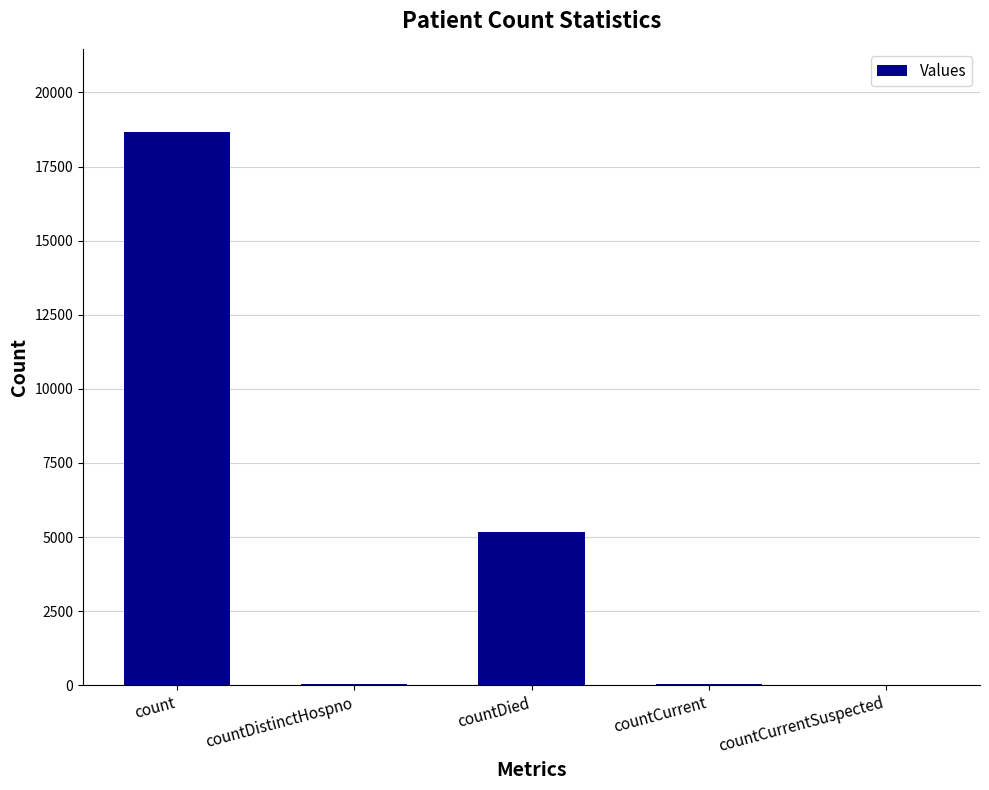

Count the number of categories in the chart.

5